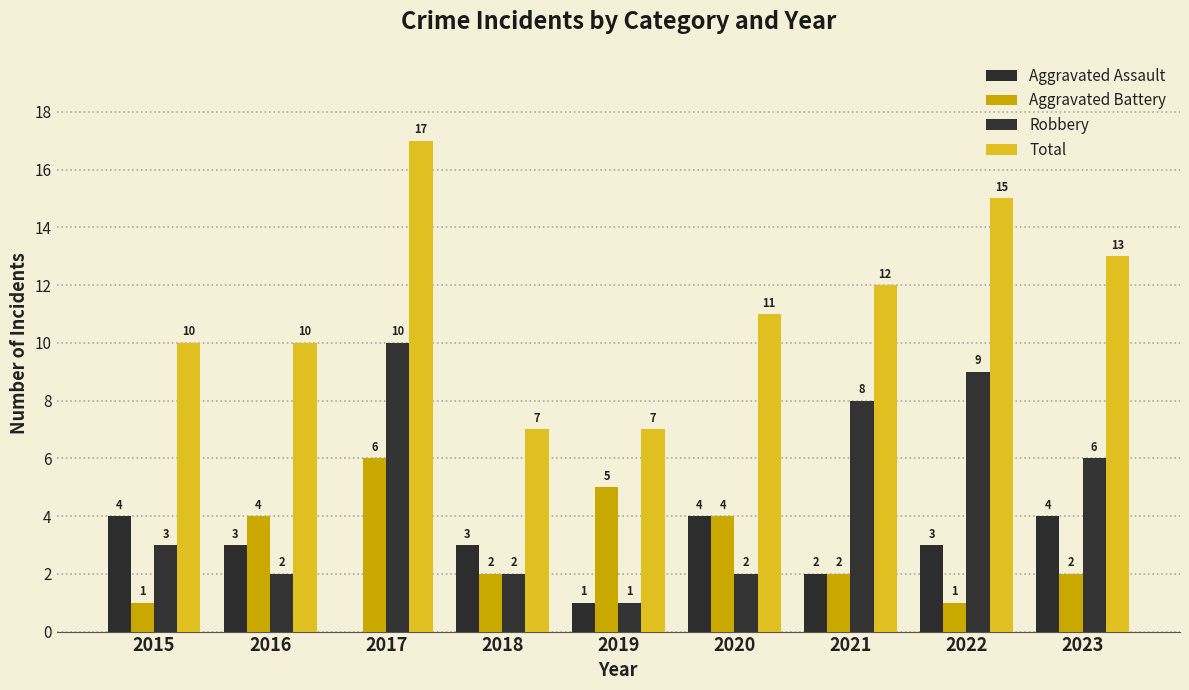

Reading left to right, list all the values displayed in this chart.

Aggravated Assault: 2015=4	2016=3	2017=0	2018=3	2019=1	2020=4	2021=2	2022=3	2023=4
Aggravated Battery: 2015=1	2016=4	2017=6	2018=2	2019=5	2020=4	2021=2	2022=1	2023=2
Robbery: 2015=3	2016=2	2017=10	2018=2	2019=1	2020=2	2021=8	2022=9	2023=6
Total: 2015=10	2016=10	2017=17	2018=7	2019=7	2020=11	2021=12	2022=15	2023=13